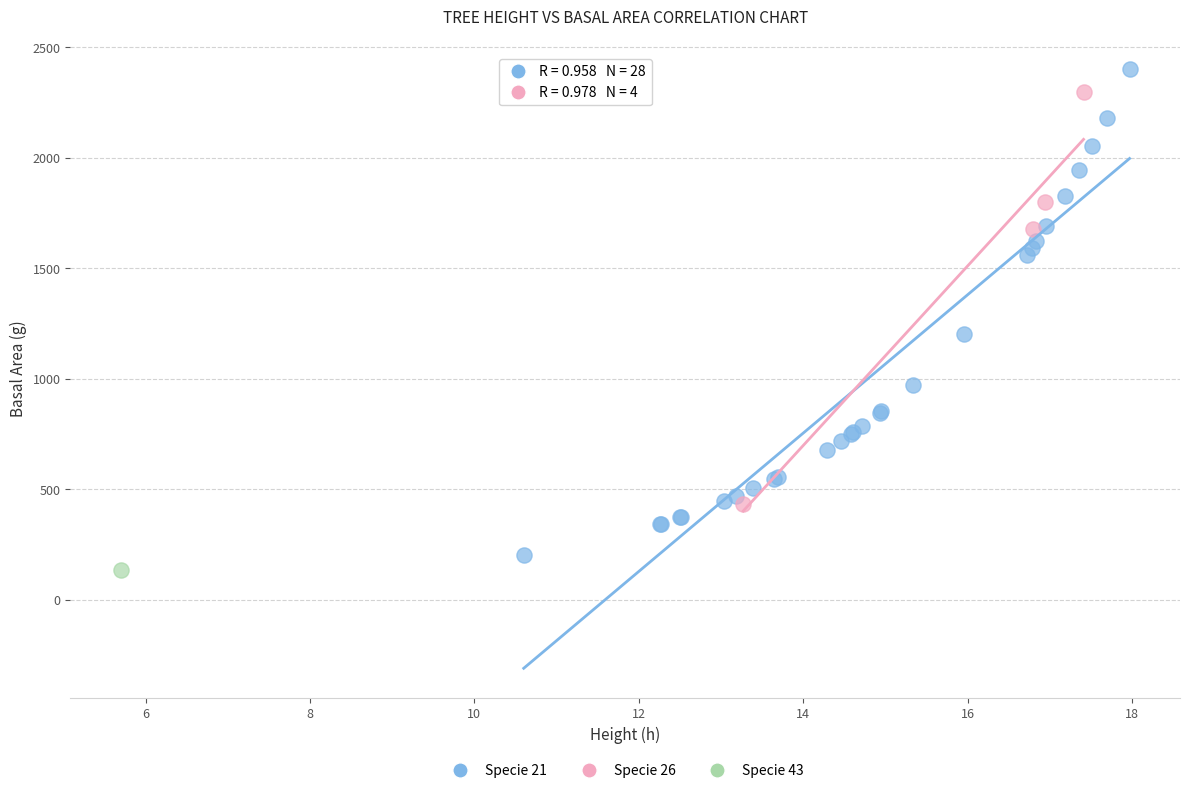

What are all the series names shown in the legend?

Specie 21, Specie 26, Specie 43